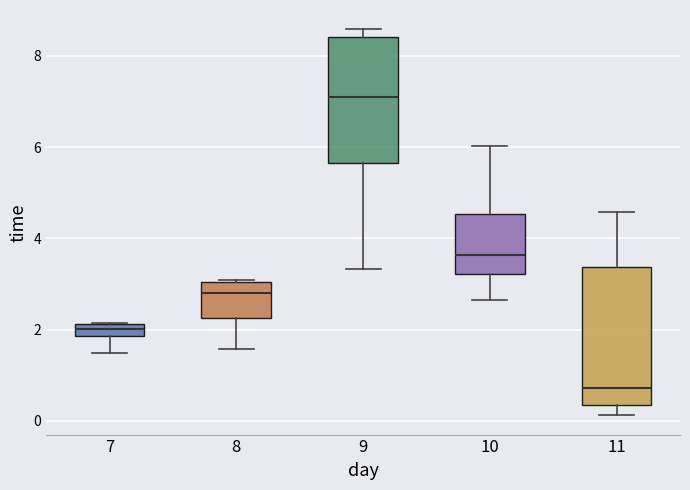

Which box's median line is the highest?

9